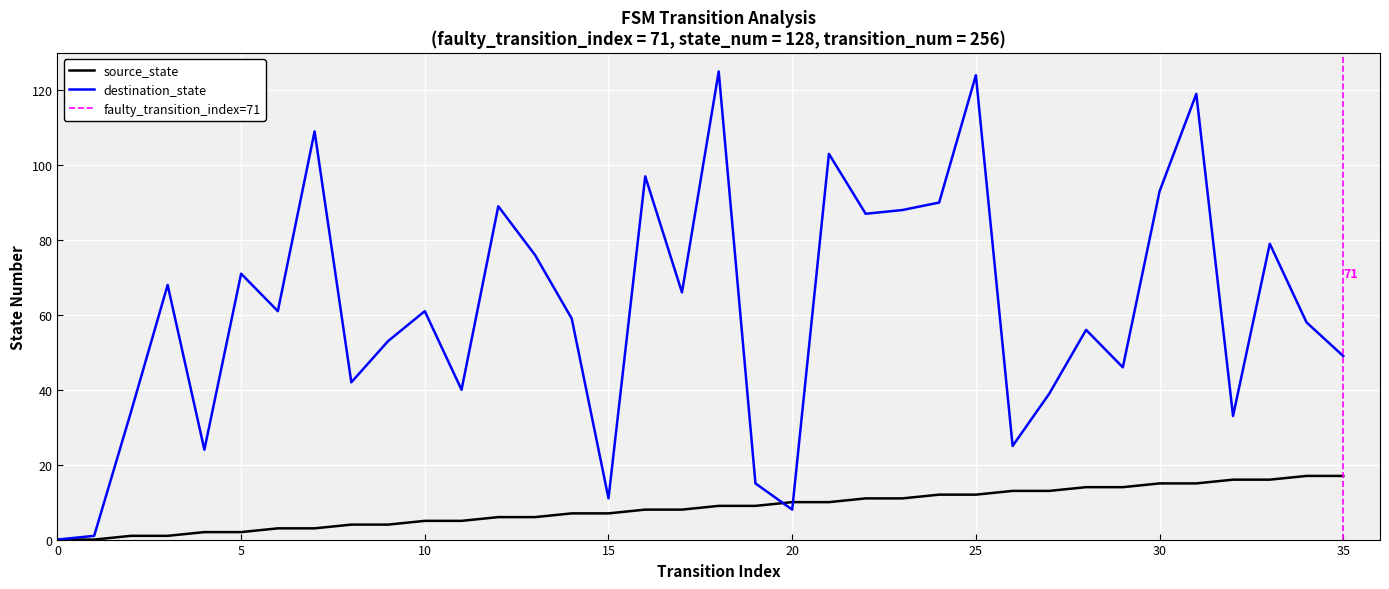

Rank the series by their average value, from lowest to highest.

source_state, destination_state